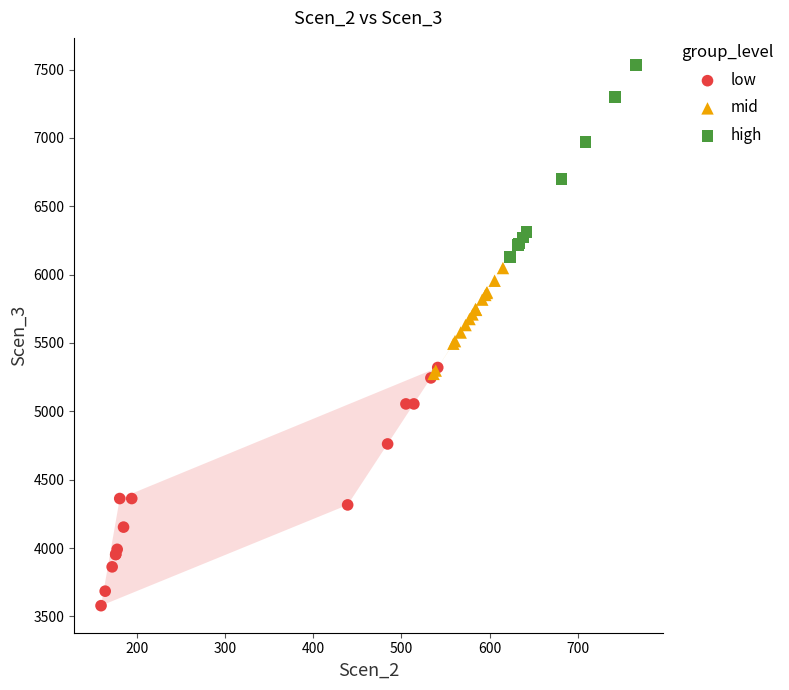

Which series reaches the maximum Y coordinate?

high